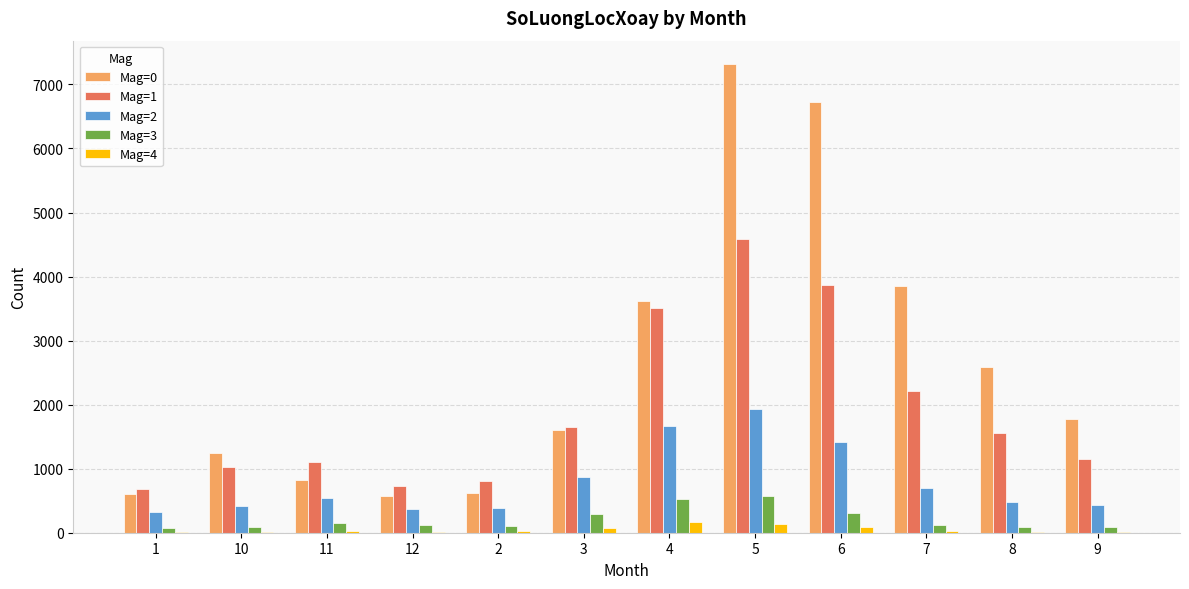

What value does the Mag=2 series have at 1, to the nearest 100?

300